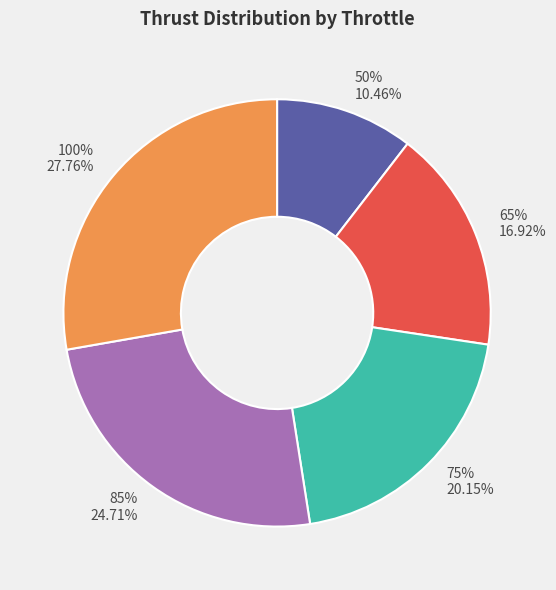

Which slice is the largest?

100%